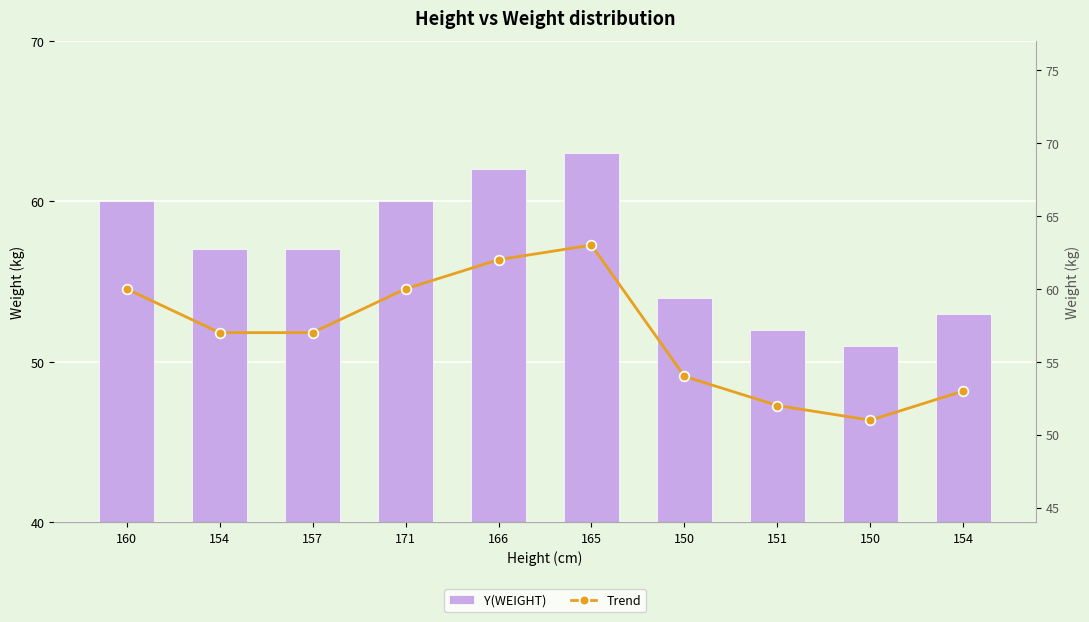

What is the label of the 2nd bar from the right?

150